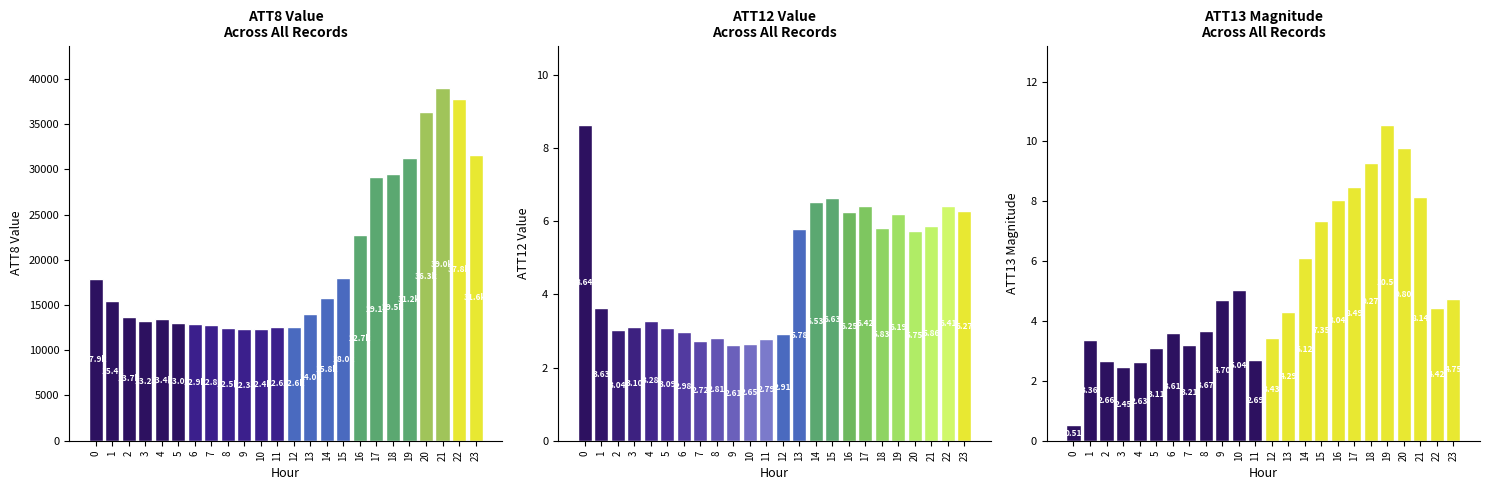

How many groups of bars are there?

24